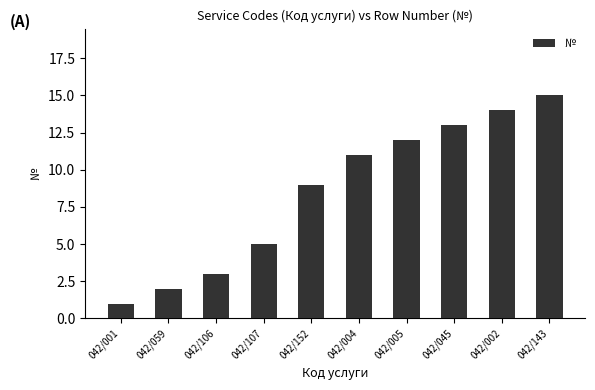

What value does the data have at 042/106?

3